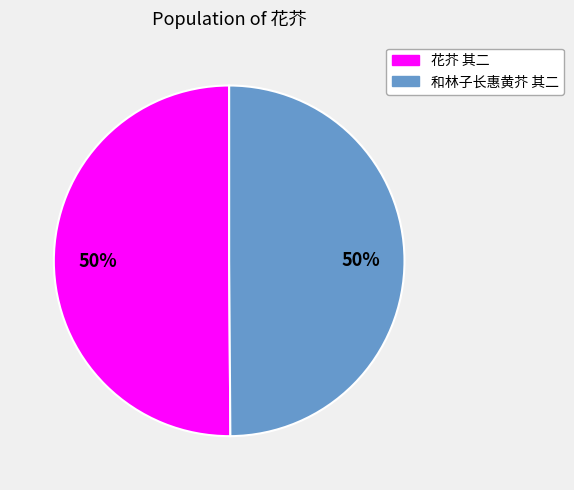

Is it true that 花芥 其二 is 62% of the pie?

False